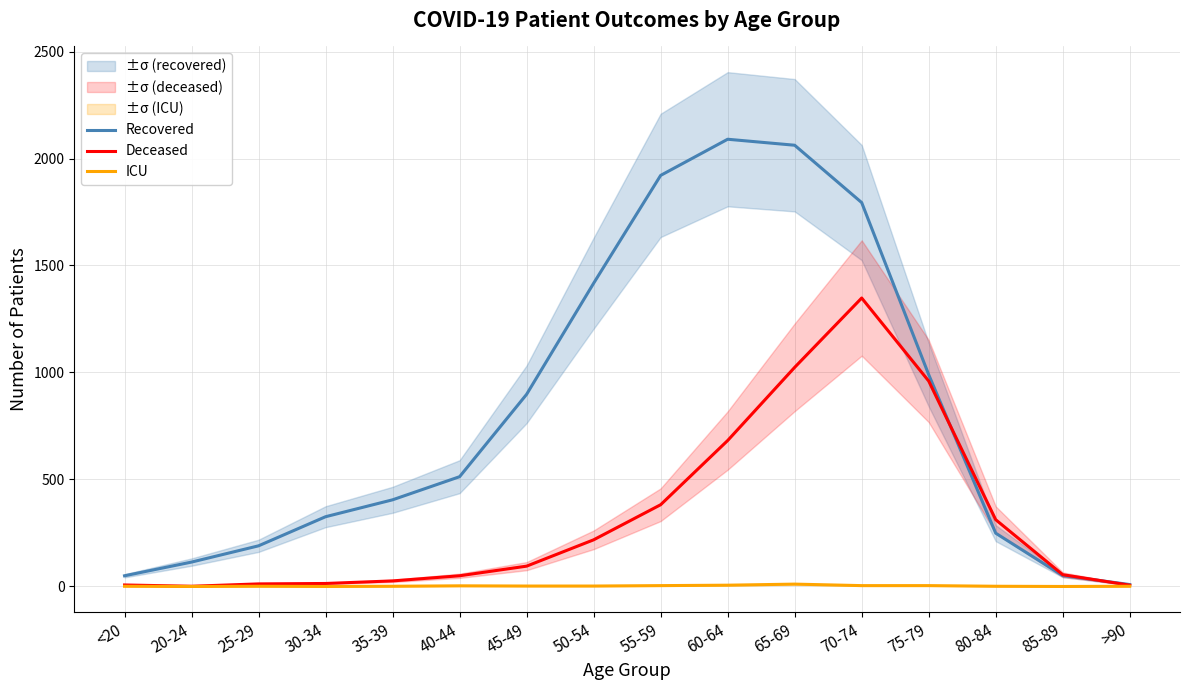

True or false: ICU has a value of 2 at 45-49.

True